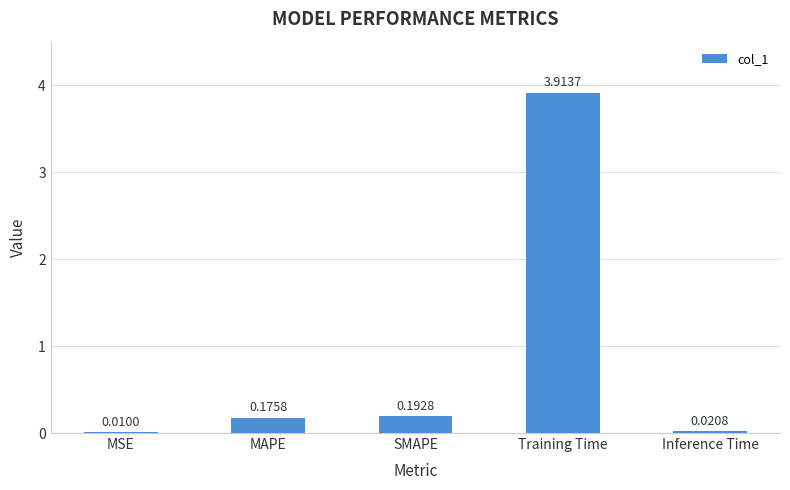

Which has a higher value, SMAPE or MAPE?

SMAPE